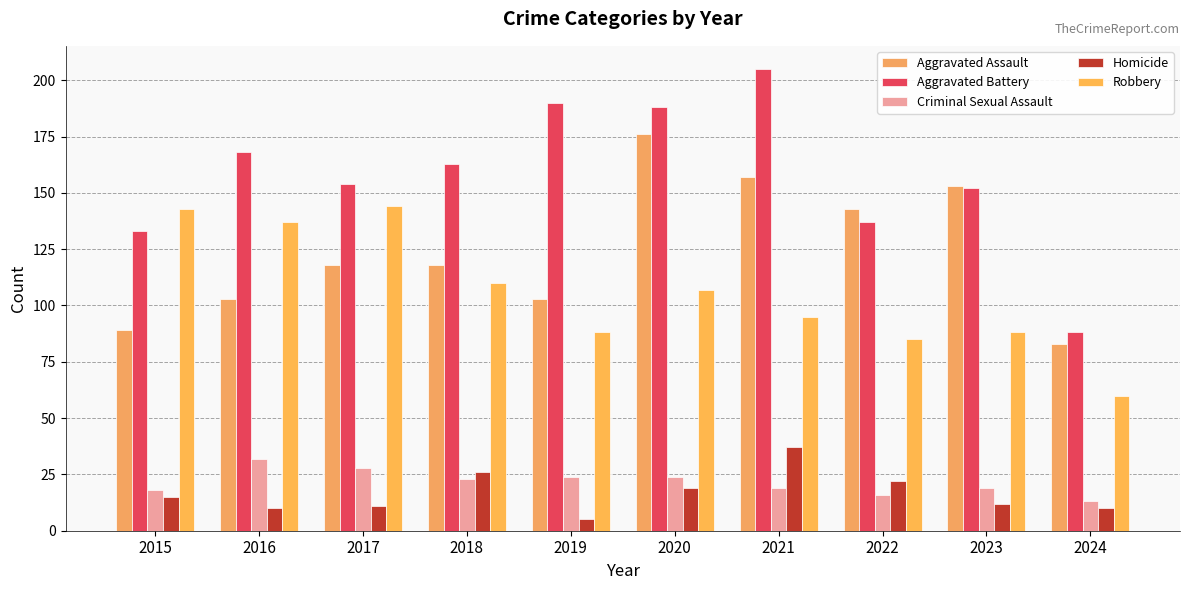

At which category is the sum across all series the highest?

2020